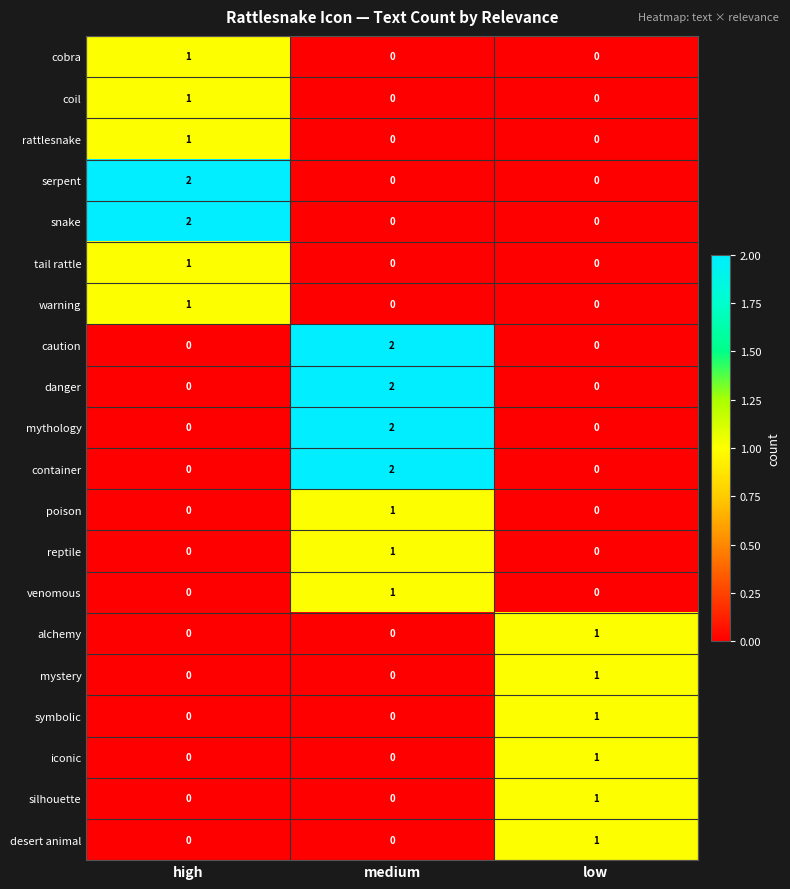

What is the maximum value shown in the chart?

2